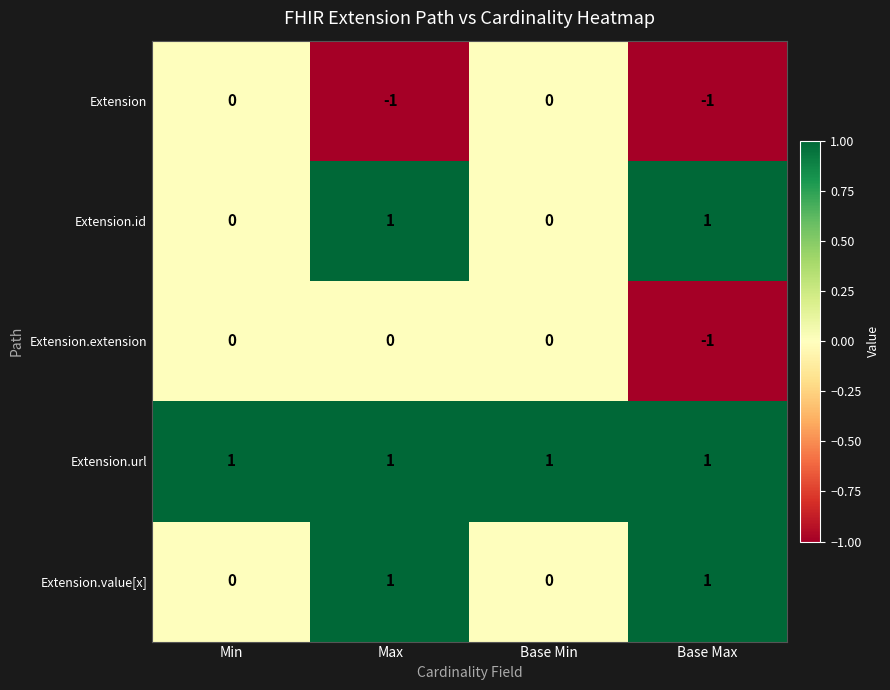

Between Max and Base Max, which series saw the biggest shift?

Extension.extension